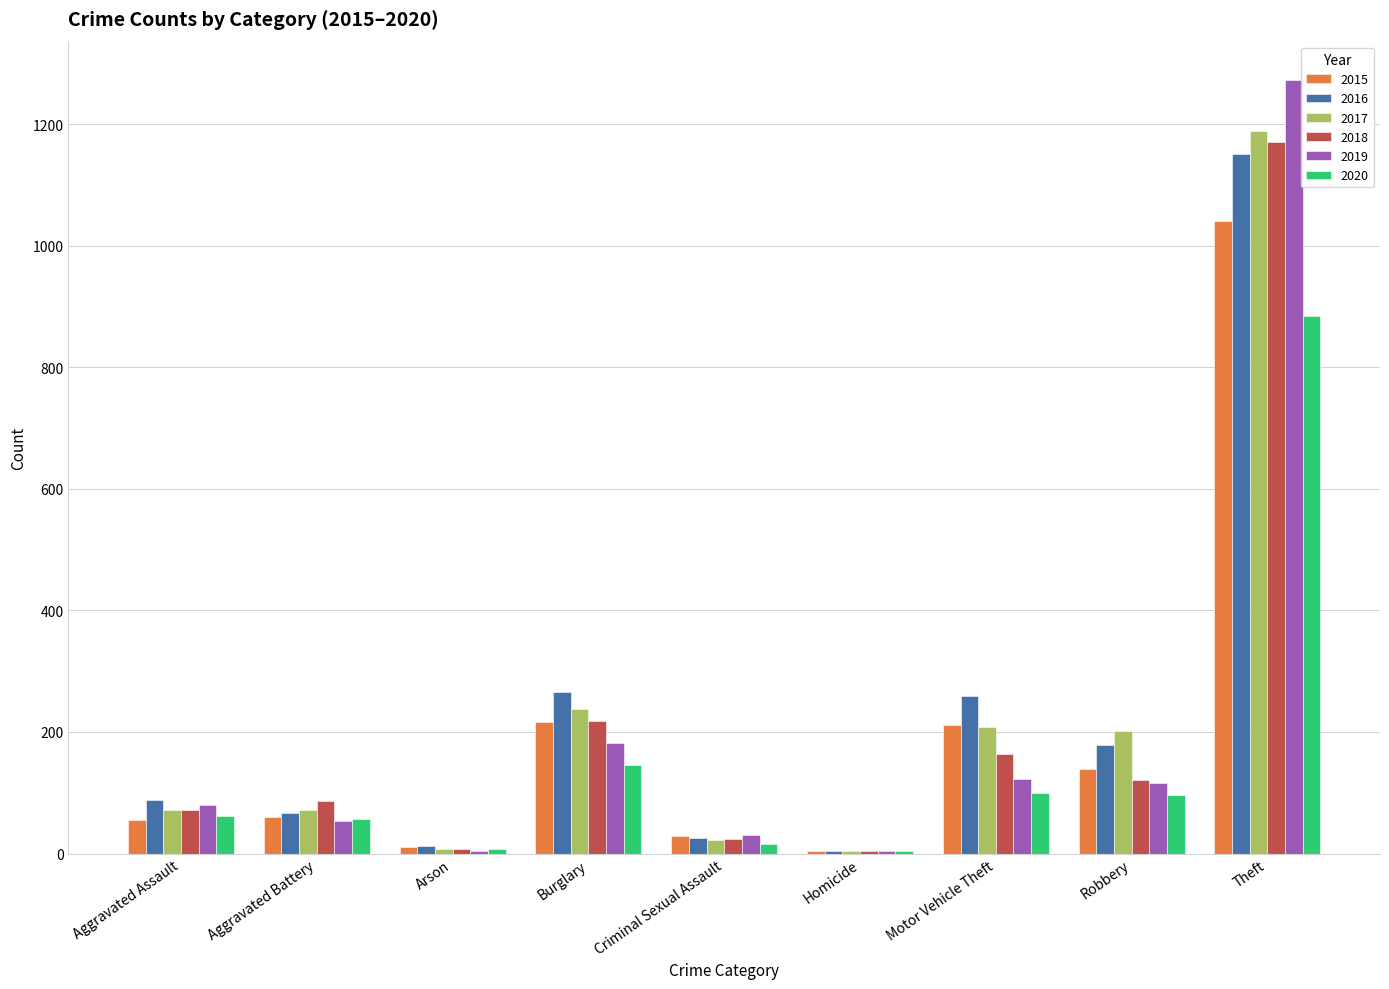

Where is 2019 nearest to the value 638?

Burglary